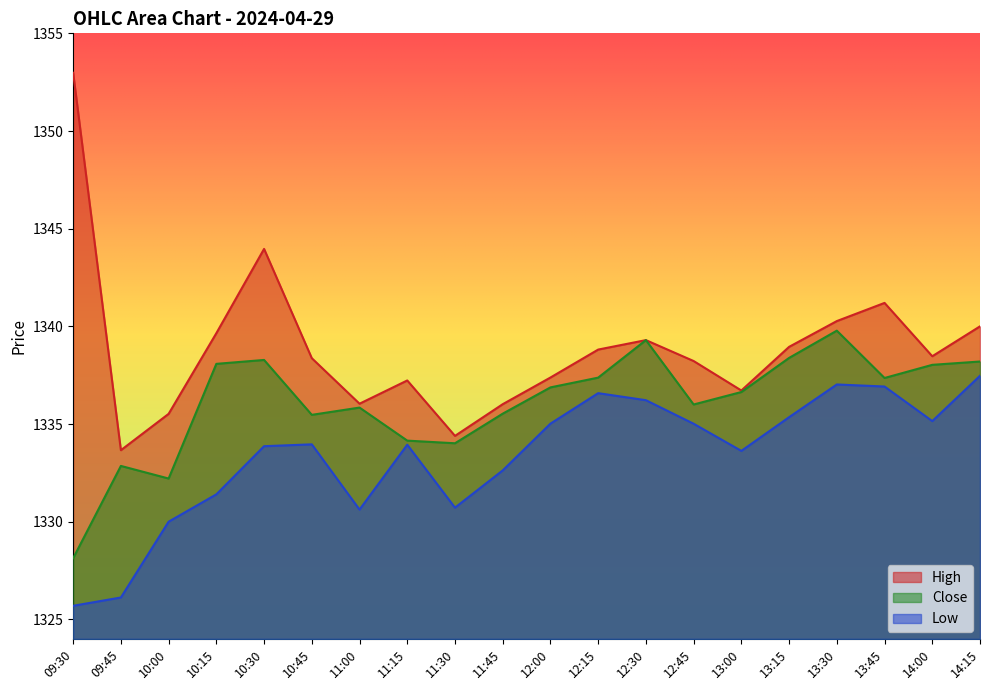

Reading left to right, what are all the values shown in this chart?

High: 09:30=1353.0	09:45=1333.7	10:00=1335.5	10:15=1339.6	10:30=1344.0	10:45=1338.4	11:00=1336.0	11:15=1337.2	11:30=1334.4	11:45=1336.0	12:00=1337.4	12:15=1338.8	12:30=1339.3	12:45=1338.2	13:00=1336.7	13:15=1338.9	13:30=1340.3	13:45=1341.2	14:00=1338.5	14:15=1340.0
Close: 09:30=1328.1	09:45=1332.9	10:00=1332.2	10:15=1338.1	10:30=1338.3	10:45=1335.5	11:00=1335.8	11:15=1334.2	11:30=1334.0	11:45=1335.5	12:00=1336.9	12:15=1337.4	12:30=1339.3	12:45=1336.0	13:00=1336.6	13:15=1338.4	13:30=1339.8	13:45=1337.4	14:00=1338.0	14:15=1338.2
Low: 09:30=1325.7	09:45=1326.1	10:00=1330.0	10:15=1331.4	10:30=1333.9	10:45=1334.0	11:00=1330.6	11:15=1333.9	11:30=1330.7	11:45=1332.6	12:00=1335.0	12:15=1336.6	12:30=1336.2	12:45=1335.0	13:00=1333.6	13:15=1335.3	13:30=1337.0	13:45=1336.9	14:00=1335.2	14:15=1337.5